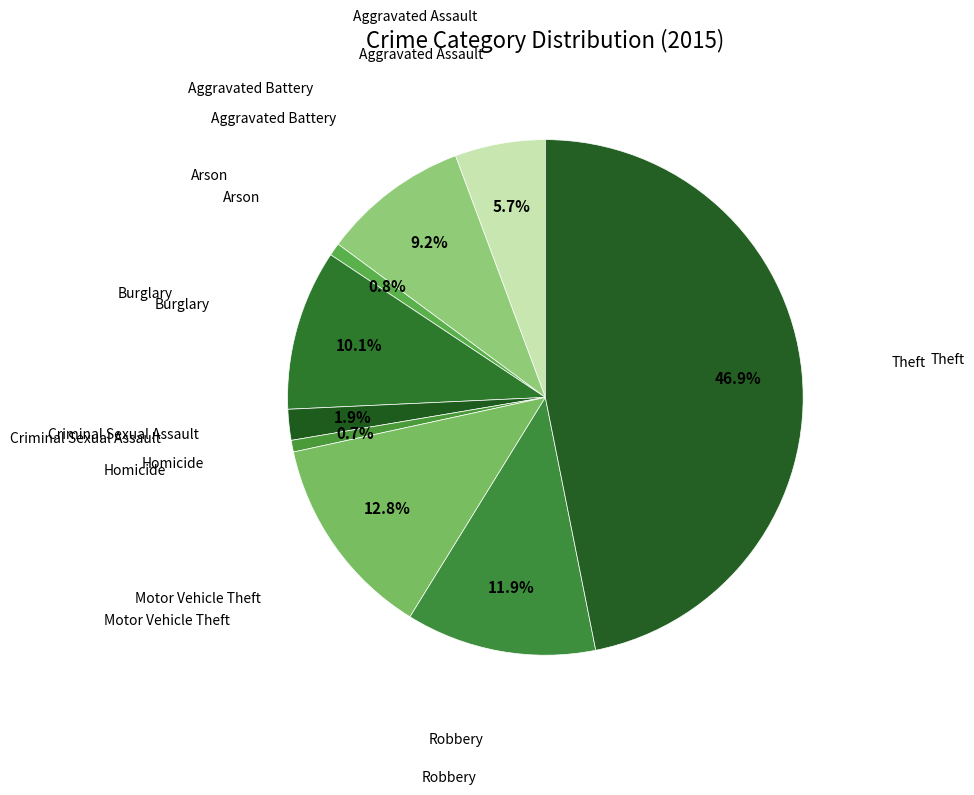

Does any single category account for the majority?

No